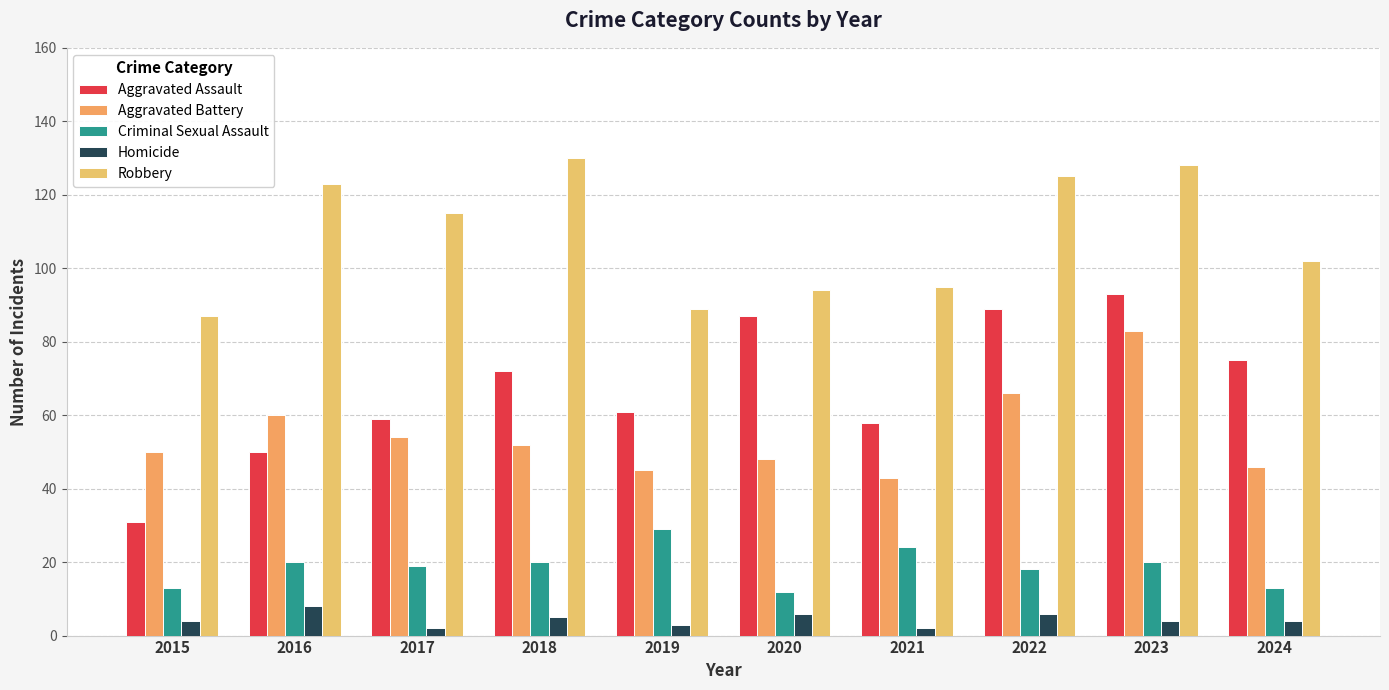

What is the lowest value of the Aggravated Assault series?

31